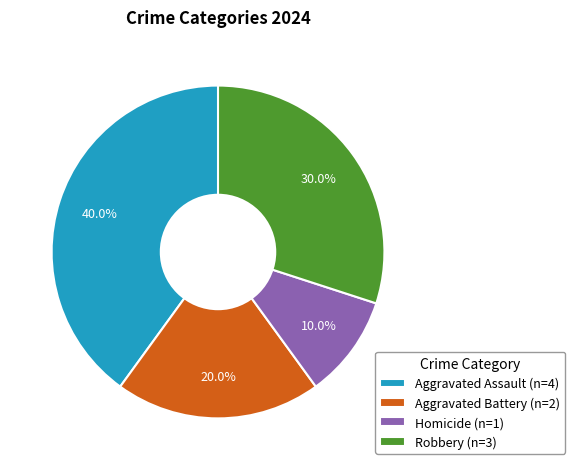

What portion of the pie excludes Robbery?

70.0%